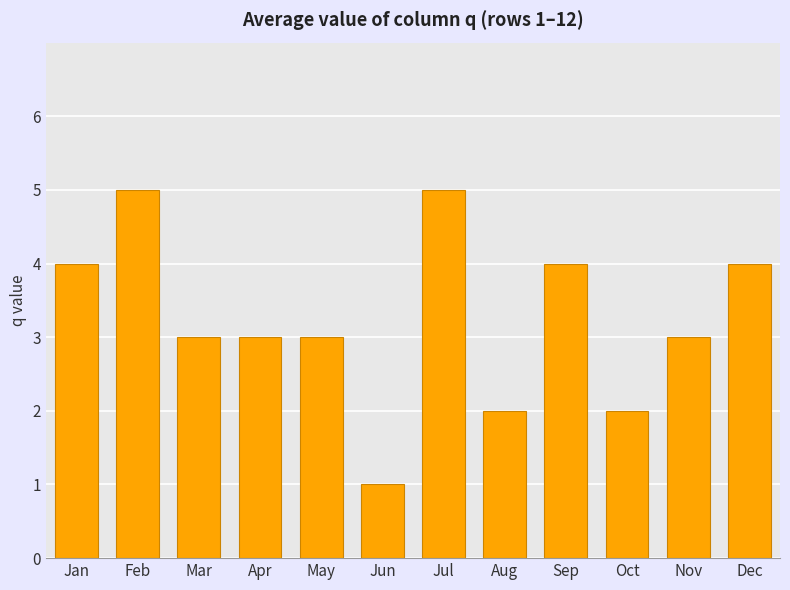

What is the difference between the values at Feb and Mar?

2